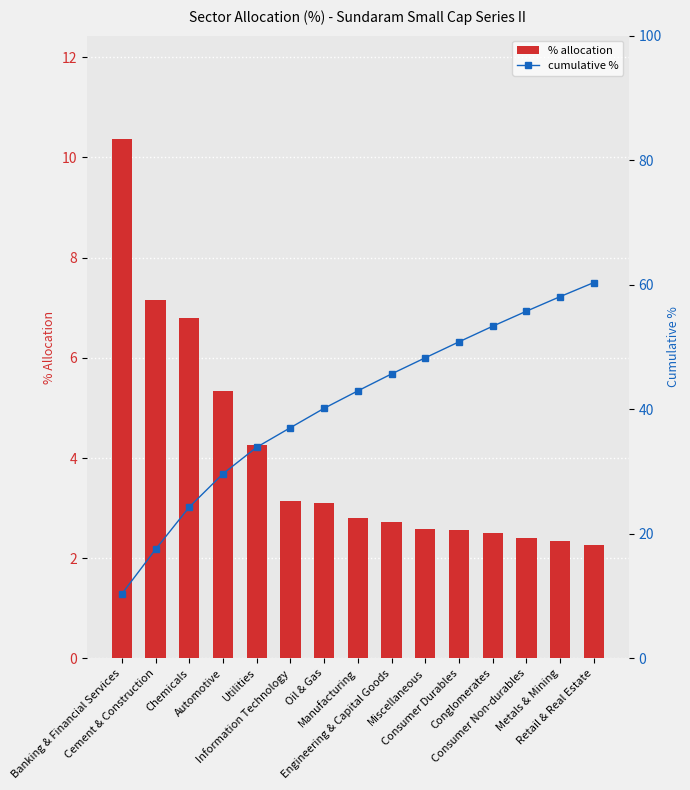

Reading left to right, extract all data points from this chart.

% allocation: 10.4	7.2	6.8	5.3	4.3	3.1	3.1	2.8	2.7	2.6	2.6	2.5	2.4	2.3	2.3
cumulative %: 10.4	17.5	24.3	29.6	33.9	37.0	40.2	43.0	45.7	48.3	50.8	53.3	55.8	58.1	60.4